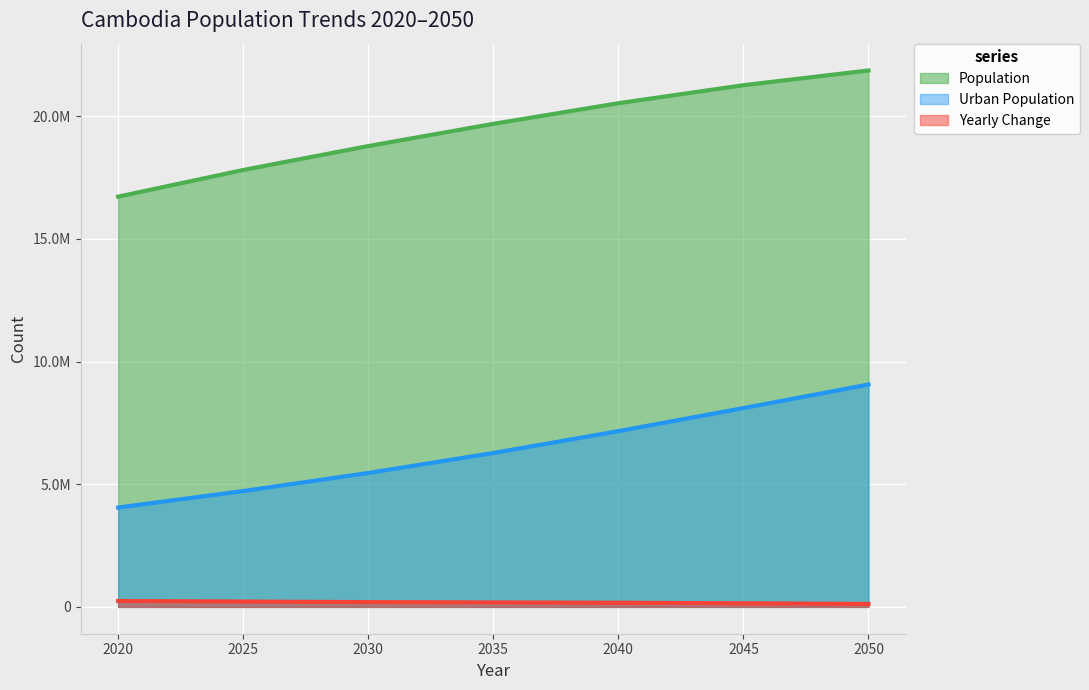

At which category is the sum across all series the highest?

2050